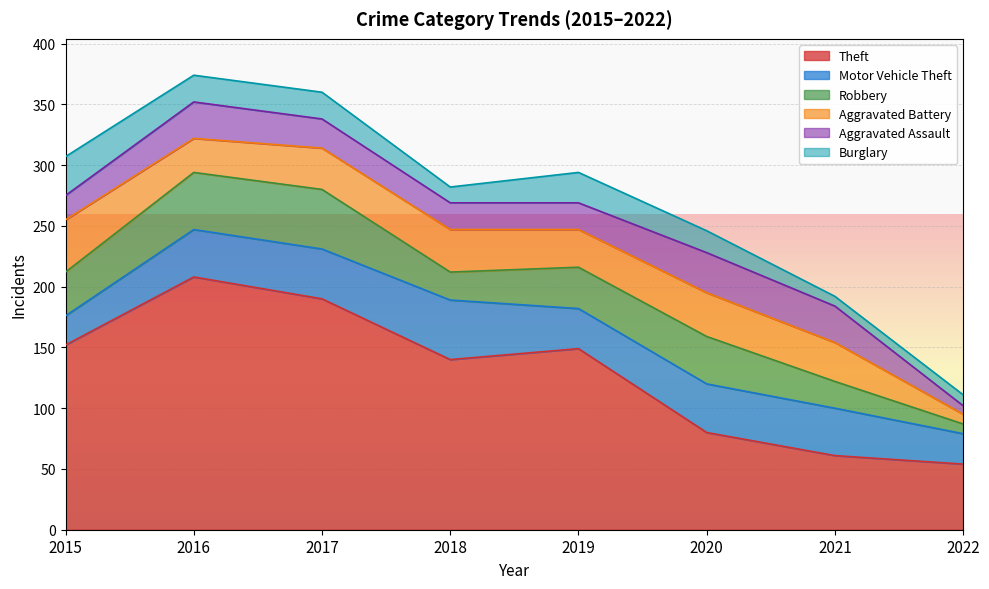

True or false: Burglary and Motor Vehicle Theft cross at least once.

True